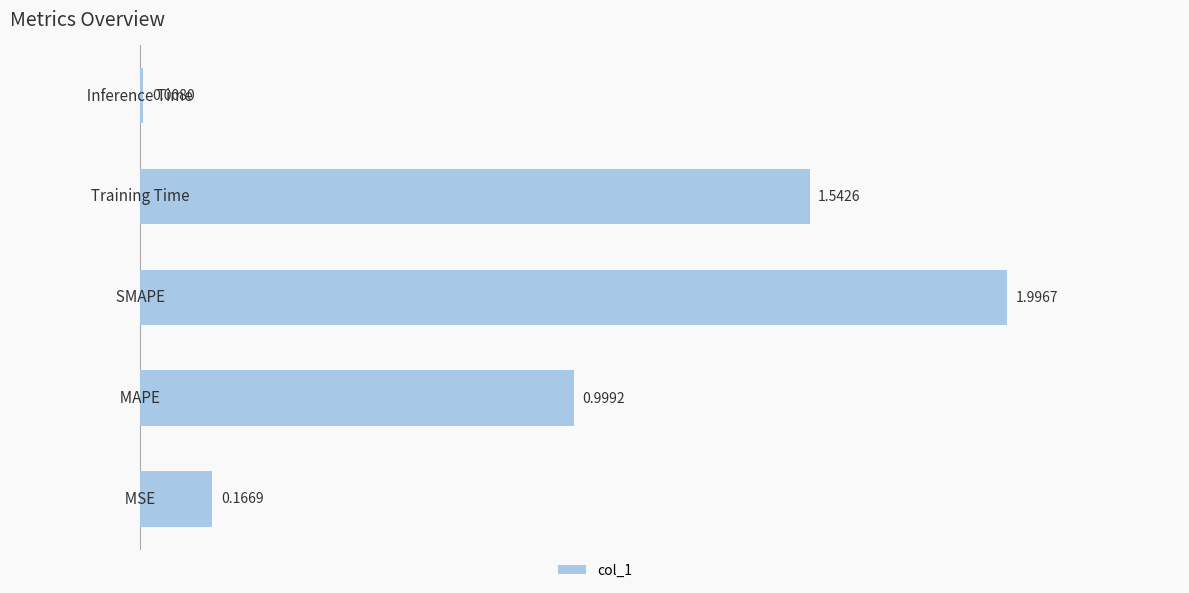

What is the sum of all values?

4.7